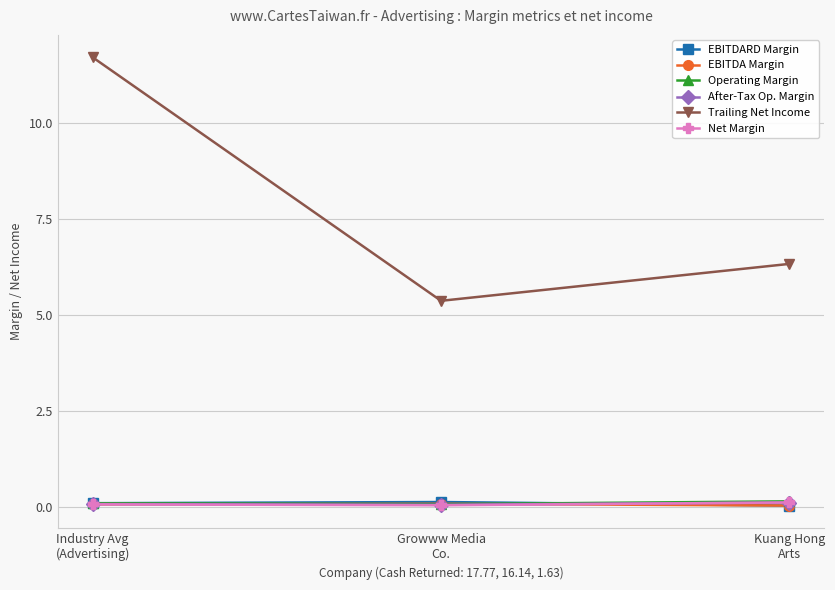

How many lines are shown in the chart?

6